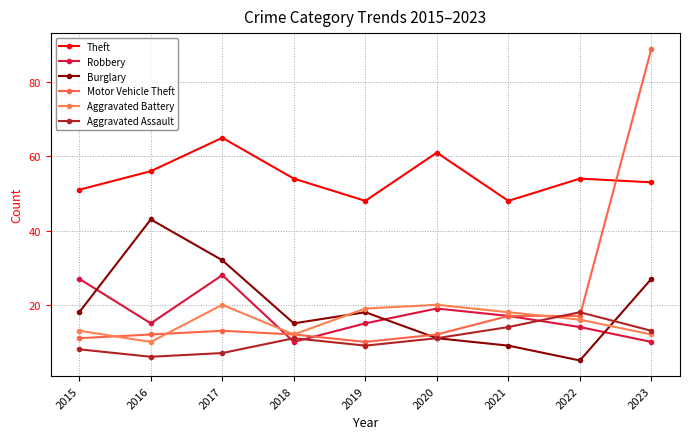

True or false: Theft and Aggravated Battery intersect in this chart.

False